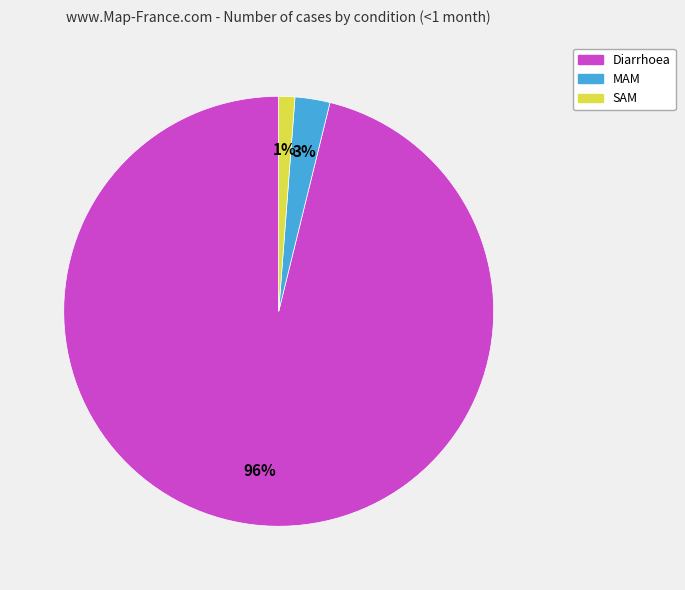

How many segments does this pie chart have?

3